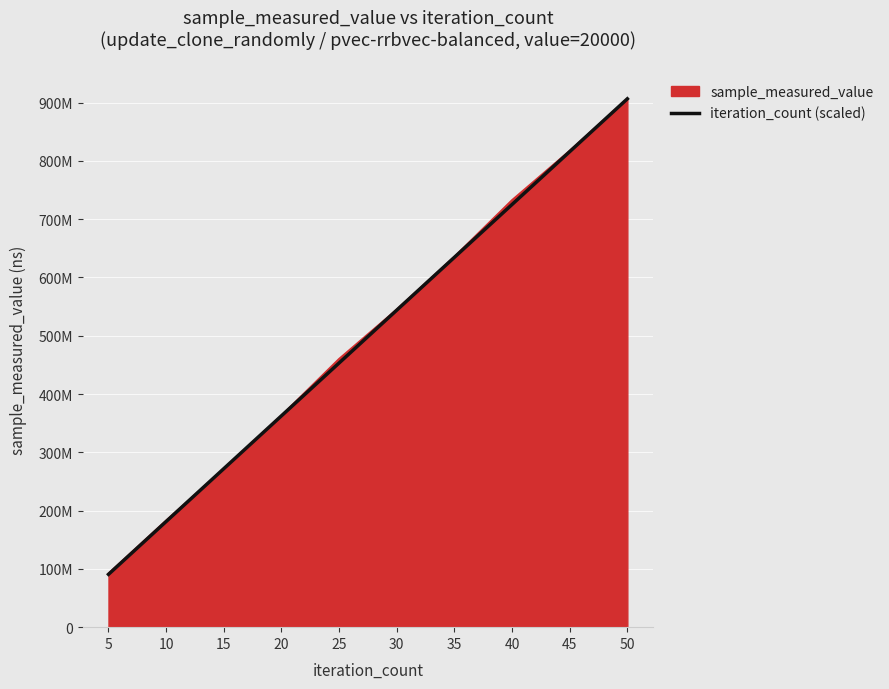

Does the chart display data point markers on the line(s)?

No